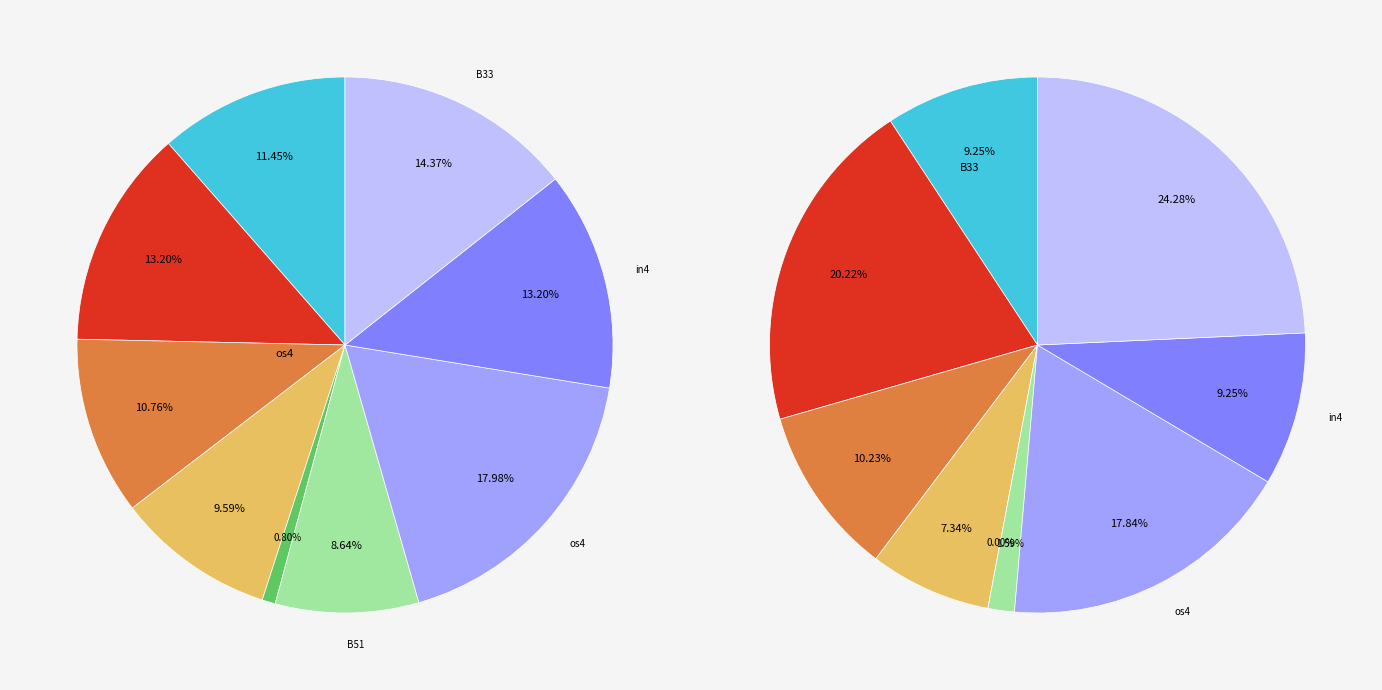

Rank the series by their maximum value, from lowest to highest.

job702_scenario3_1488, job705_scenario2_1493